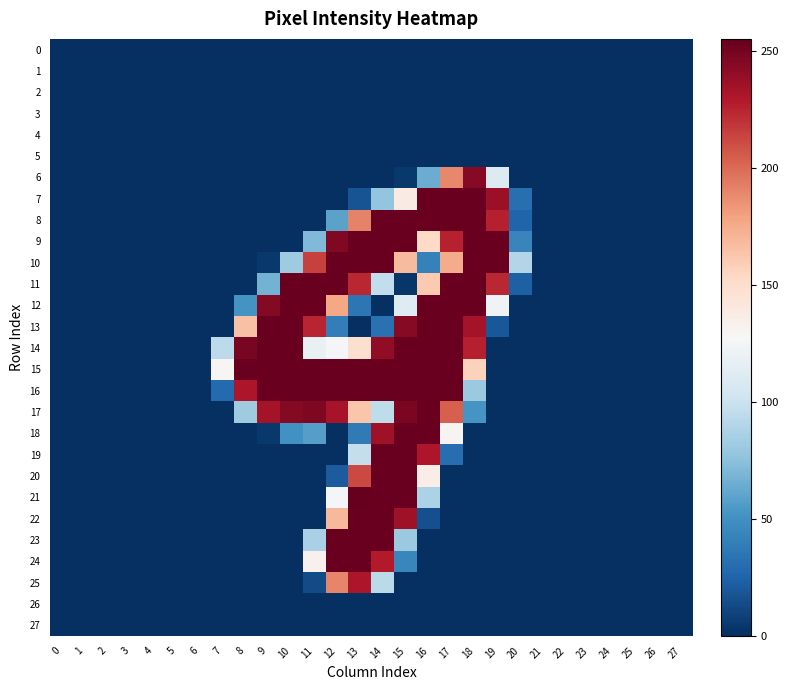

Reading left to right, list all the values displayed in this chart.

0: 0=0	1=0	2=0	3=0	4=0	5=0	6=0	7=0	8=0	9=0	10=0	11=0	12=0	13=0	14=0	15=0	16=0	17=0	18=0	19=0	20=0	21=0	22=0	23=0	24=0	25=0	26=0	27=0
1: 0=0	1=0	2=0	3=0	4=0	5=0	6=0	7=0	8=0	9=0	10=0	11=0	12=0	13=0	14=0	15=0	16=0	17=0	18=0	19=0	20=0	21=0	22=0	23=0	24=0	25=0	26=0	27=0
2: 0=0	1=0	2=0	3=0	4=0	5=0	6=0	7=0	8=0	9=0	10=0	11=0	12=0	13=0	14=0	15=0	16=0	17=0	18=0	19=0	20=0	21=0	22=0	23=0	24=0	25=0	26=0	27=0
3: 0=0	1=0	2=0	3=0	4=0	5=0	6=0	7=0	8=0	9=0	10=0	11=0	12=0	13=0	14=0	15=0	16=0	17=0	18=0	19=0	20=0	21=0	22=0	23=0	24=0	25=0	26=0	27=0
4: 0=0	1=0	2=0	3=0	4=0	5=0	6=0	7=0	8=0	9=0	10=0	11=0	12=0	13=0	14=0	15=0	16=0	17=0	18=0	19=0	20=0	21=0	22=0	23=0	24=0	25=0	26=0	27=0
5: 0=0	1=0	2=0	3=0	4=0	5=0	6=0	7=0	8=0	9=0	10=0	11=0	12=0	13=0	14=0	15=0	16=0	17=0	18=0	19=0	20=0	21=0	22=0	23=0	24=0	25=0	26=0	27=0
6: 0=0	1=0	2=0	3=0	4=0	5=0	6=0	7=0	8=0	9=0	10=0	11=0	12=0	13=0	14=0	15=4	16=64	17=189	18=244	19=110	20=0	21=0	22=0	23=0	24=0	25=0	26=0	27=0
7: 0=0	1=0	2=0	3=0	4=0	5=0	6=0	7=0	8=0	9=0	10=0	11=0	12=0	13=17	14=77	15=138	16=254	17=254	18=254	19=237	20=31	21=0	22=0	23=0	24=0	25=0	26=0	27=0
8: 0=0	1=0	2=0	3=0	4=0	5=0	6=0	7=0	8=0	9=0	10=0	11=0	12=59	13=191	14=254	15=254	16=254	17=254	18=254	19=227	20=25	21=0	22=0	23=0	24=0	25=0	26=0	27=0
9: 0=0	1=0	2=0	3=0	4=0	5=0	6=0	7=0	8=0	9=0	10=0	11=71	12=246	13=254	14=254	15=254	16=153	17=226	18=254	19=254	20=43	21=0	22=0	23=0	24=0	25=0	26=0	27=0
10: 0=0	1=0	2=0	3=0	4=0	5=0	6=0	7=0	8=0	9=4	10=82	11=215	12=254	13=254	14=254	15=168	16=41	17=175	18=254	19=254	20=90	21=0	22=0	23=0	24=0	25=0	26=0	27=0
11: 0=0	1=0	2=0	3=0	4=0	5=0	6=0	7=0	8=0	9=67	10=254	11=254	12=254	13=224	14=96	15=3	16=161	17=254	18=254	19=224	20=23	21=0	22=0	23=0	24=0	25=0	26=0	27=0
12: 0=0	1=0	2=0	3=0	4=0	5=0	6=0	7=0	8=51	9=245	10=254	11=254	12=177	13=35	14=0	15=111	16=254	17=254	18=254	19=123	20=0	21=0	22=0	23=0	24=0	25=0	26=0	27=0
13: 0=0	1=0	2=0	3=0	4=0	5=0	6=0	7=0	8=165	9=254	10=254	11=225	12=39	13=0	14=32	15=244	16=254	17=254	18=234	19=19	20=0	21=0	22=0	23=0	24=0	25=0	26=0	27=0
14: 0=0	1=0	2=0	3=0	4=0	5=0	6=0	7=94	8=249	9=254	10=254	11=118	12=126	13=148	14=241	15=254	16=254	17=254	18=227	19=0	20=0	21=0	22=0	23=0	24=0	25=0	26=0	27=0
15: 0=0	1=0	2=0	3=0	4=0	5=0	6=0	7=129	8=254	9=254	10=254	11=254	12=254	13=254	14=254	15=254	16=254	17=254	18=157	19=0	20=0	21=0	22=0	23=0	24=0	25=0	26=0	27=0
16: 0=0	1=0	2=0	3=0	4=0	5=0	6=0	7=28	8=231	9=254	10=254	11=254	12=254	13=254	14=254	15=254	16=254	17=254	18=80	19=0	20=0	21=0	22=0	23=0	24=0	25=0	26=0	27=0
17: 0=0	1=0	2=0	3=0	4=0	5=0	6=0	7=0	8=82	9=234	10=245	11=247	12=233	13=163	14=95	15=248	16=254	17=204	18=52	19=0	20=0	21=0	22=0	23=0	24=0	25=0	26=0	27=0
18: 0=0	1=0	2=0	3=0	4=0	5=0	6=0	7=0	8=0	9=4	10=50	11=57	12=0	13=37	14=236	15=254	16=254	17=131	18=0	19=0	20=0	21=0	22=0	23=0	24=0	25=0	26=0	27=0
19: 0=0	1=0	2=0	3=0	4=0	5=0	6=0	7=0	8=0	9=0	10=0	11=0	12=0	13=97	14=254	15=254	16=231	17=30	18=0	19=0	20=0	21=0	22=0	23=0	24=0	25=0	26=0	27=0
20: 0=0	1=0	2=0	3=0	4=0	5=0	6=0	7=0	8=0	9=0	10=0	11=0	12=21	13=212	14=254	15=254	16=136	17=0	18=0	19=0	20=0	21=0	22=0	23=0	24=0	25=0	26=0	27=0
21: 0=0	1=0	2=0	3=0	4=0	5=0	6=0	7=0	8=0	9=0	10=0	11=0	12=126	13=255	14=254	15=254	16=87	17=0	18=0	19=0	20=0	21=0	22=0	23=0	24=0	25=0	26=0	27=0
22: 0=0	1=0	2=0	3=0	4=0	5=0	6=0	7=0	8=0	9=0	10=0	11=0	12=169	13=254	14=254	15=236	16=15	17=0	18=0	19=0	20=0	21=0	22=0	23=0	24=0	25=0	26=0	27=0
23: 0=0	1=0	2=0	3=0	4=0	5=0	6=0	7=0	8=0	9=0	10=0	11=86	12=254	13=254	14=254	15=80	16=0	17=0	18=0	19=0	20=0	21=0	22=0	23=0	24=0	25=0	26=0	27=0
24: 0=0	1=0	2=0	3=0	4=0	5=0	6=0	7=0	8=0	9=0	10=0	11=133	12=254	13=254	14=229	15=44	16=0	17=0	18=0	19=0	20=0	21=0	22=0	23=0	24=0	25=0	26=0	27=0
25: 0=0	1=0	2=0	3=0	4=0	5=0	6=0	7=0	8=0	9=0	10=0	11=13	12=190	13=231	14=93	15=0	16=0	17=0	18=0	19=0	20=0	21=0	22=0	23=0	24=0	25=0	26=0	27=0
26: 0=0	1=0	2=0	3=0	4=0	5=0	6=0	7=0	8=0	9=0	10=0	11=0	12=0	13=0	14=0	15=0	16=0	17=0	18=0	19=0	20=0	21=0	22=0	23=0	24=0	25=0	26=0	27=0
27: 0=0	1=0	2=0	3=0	4=0	5=0	6=0	7=0	8=0	9=0	10=0	11=0	12=0	13=0	14=0	15=0	16=0	17=0	18=0	19=0	20=0	21=0	22=0	23=0	24=0	25=0	26=0	27=0